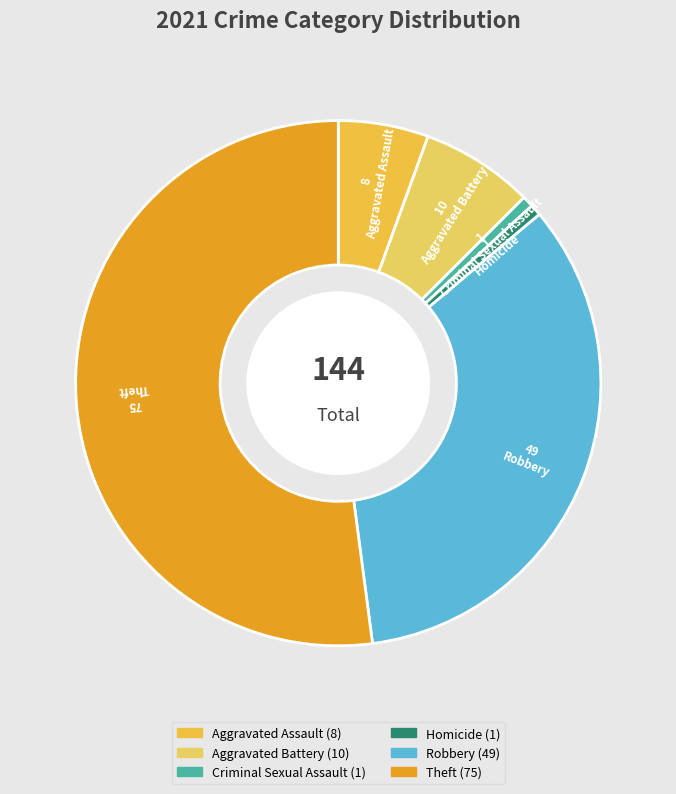

Combined, what portion of the pie is Aggravated Battery and Robbery?

41.0%